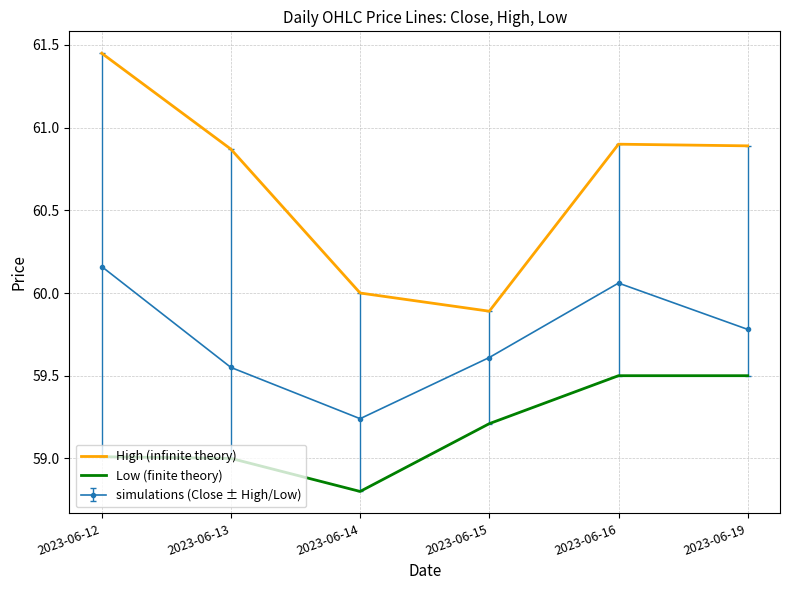

The Low (finite theory) series shows 40.9 at 2023-06-13. True or false?

False